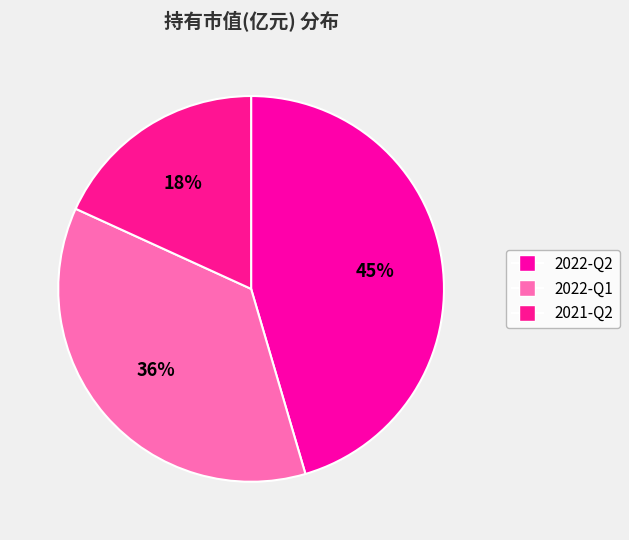

The 2021-Q2 slice represents 25% of the pie. True or false?

False